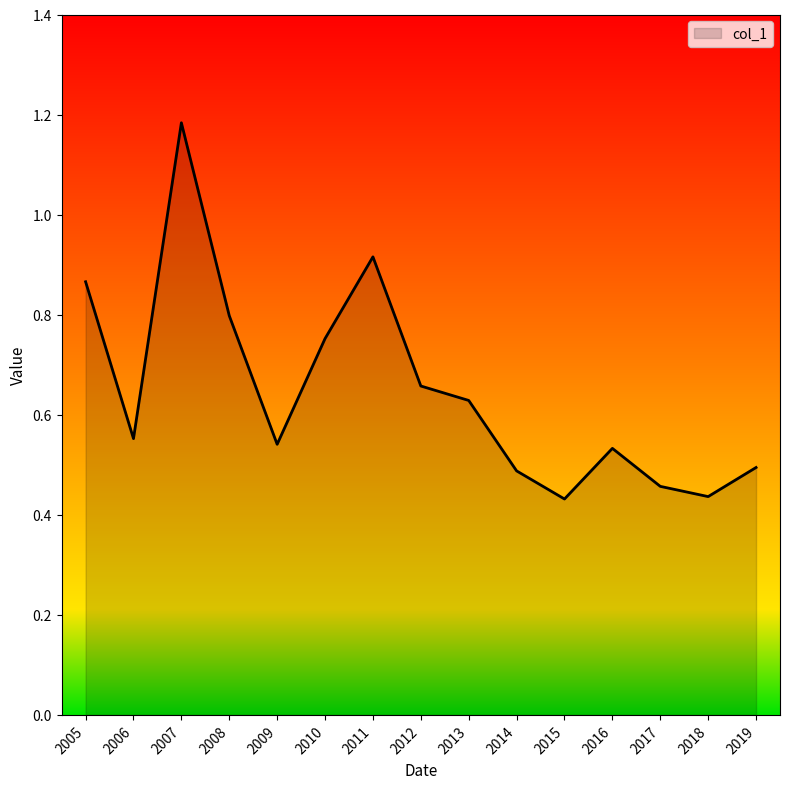

Is it true that the value at 2006 is 1.0?

False